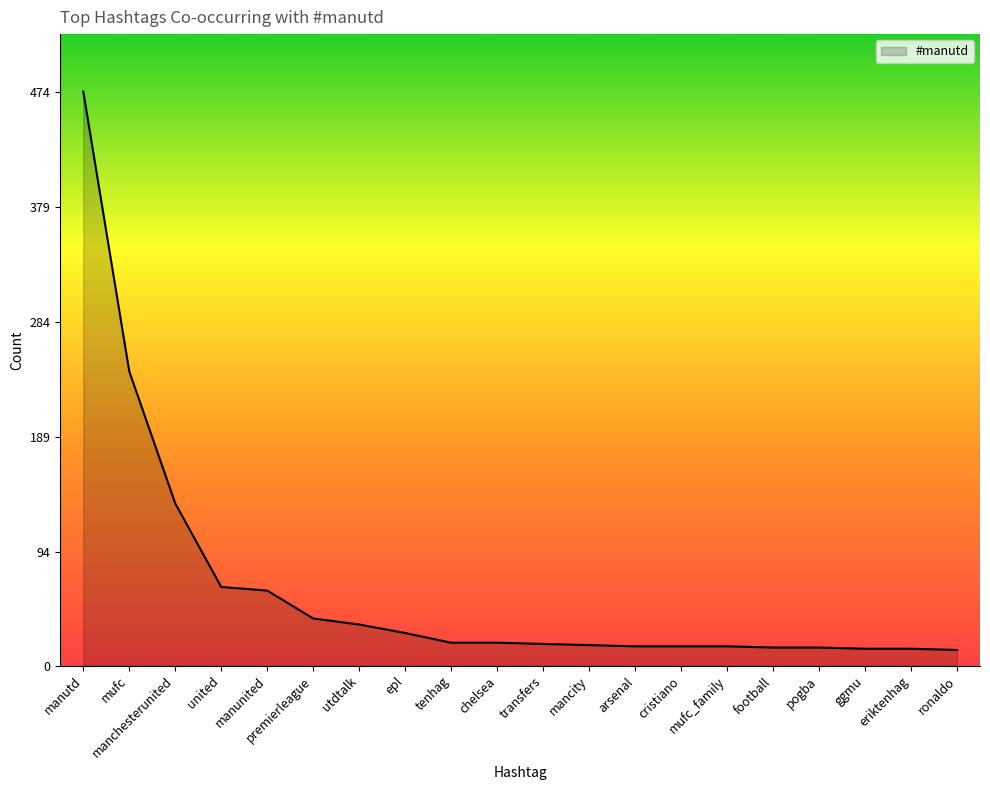

True or false: the data shows 17 at mancity.

True